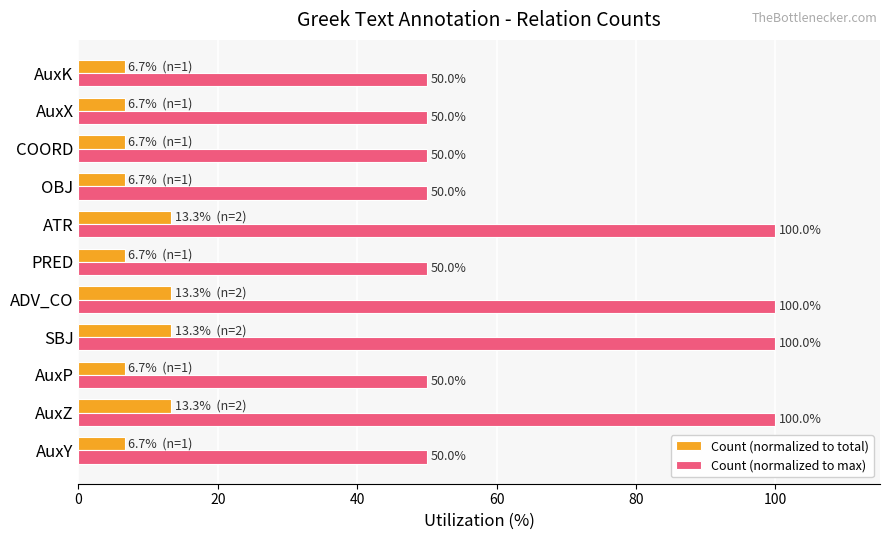

At ATR, list the series in order from largest to smallest.

Count (normalized to max), Count (normalized to total)